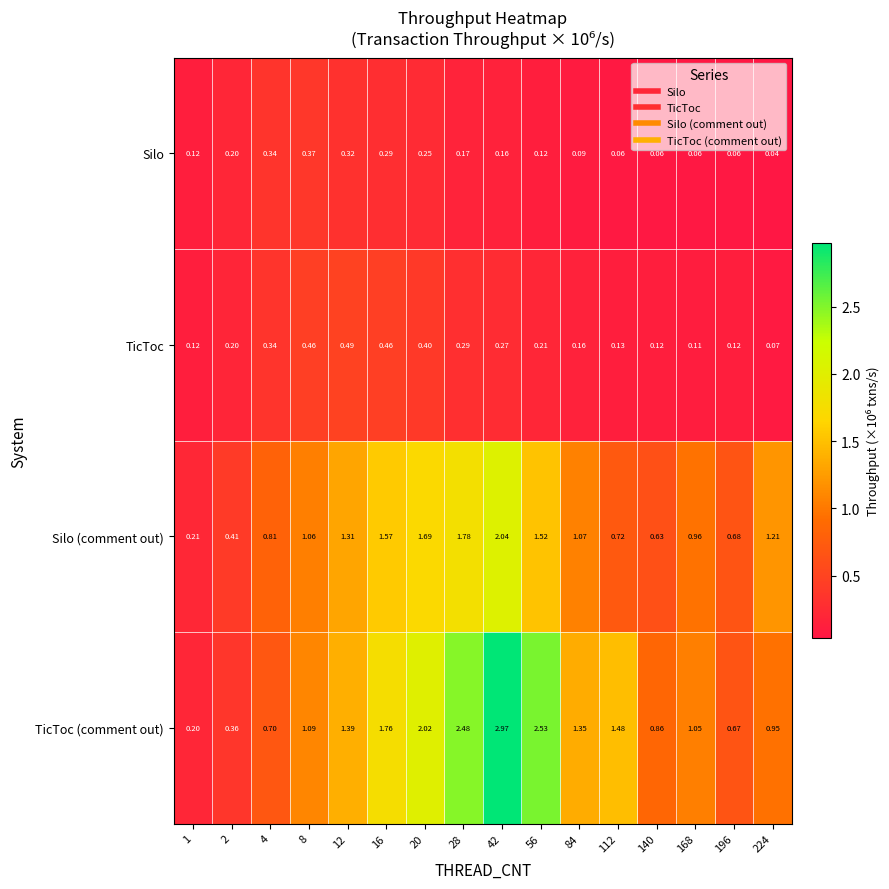

List the series in order of their peak value, highest first.

TicToc (comment out), Silo (comment out), TicToc, Silo